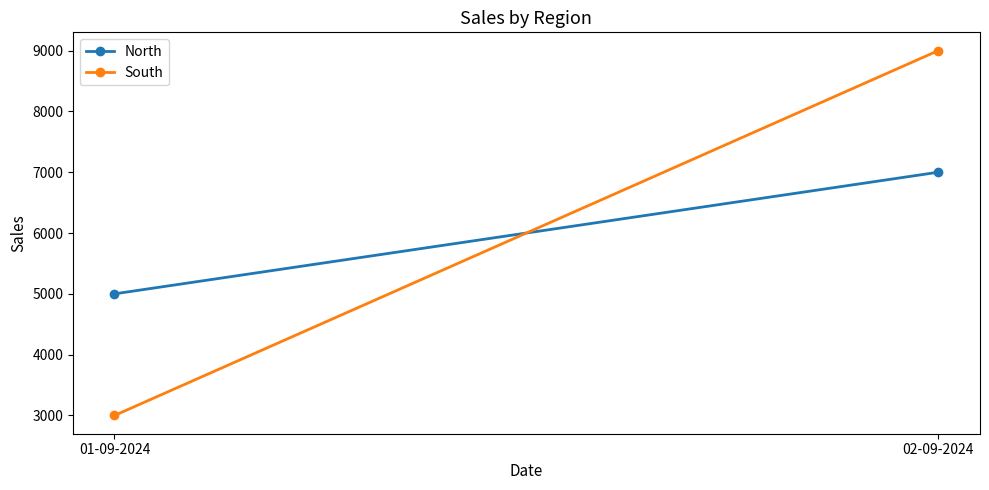

Does the chart have visible grid lines?

No